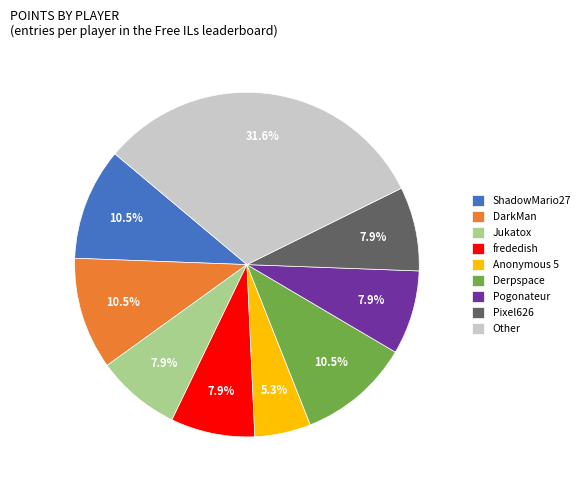

Does any single category account for the majority?

No